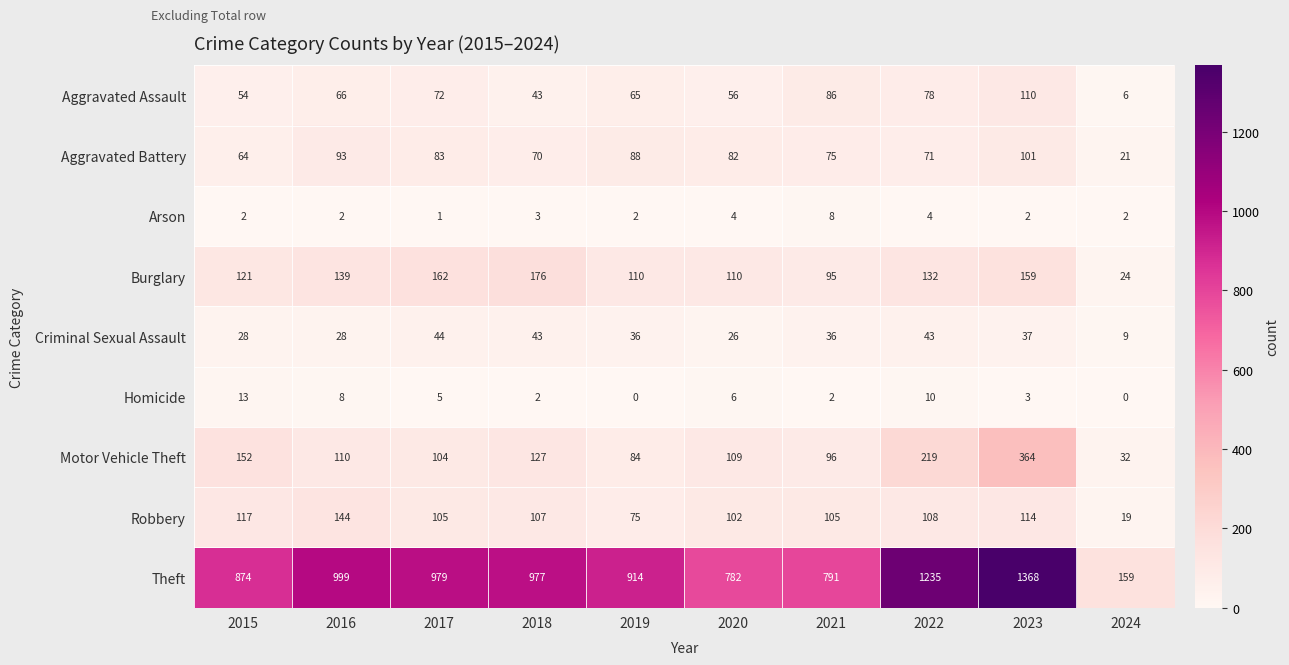

Which series has the widest spread of values?

Theft